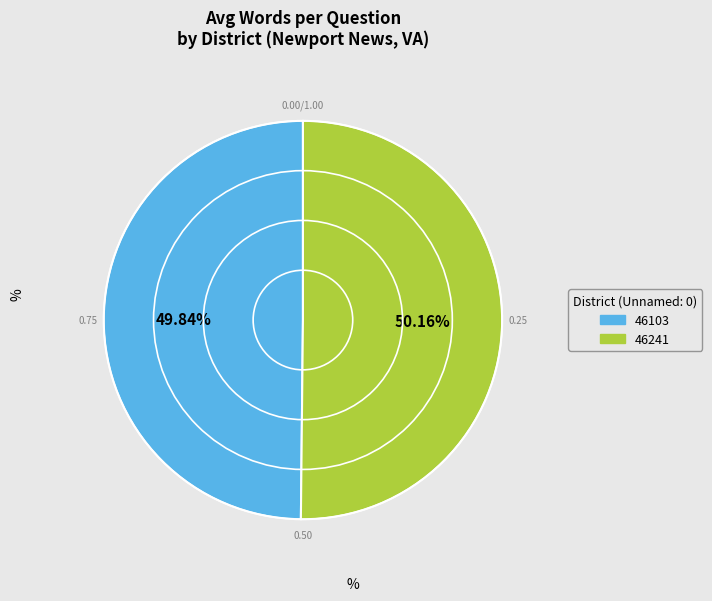

Is it true that 46103 is 50% of the pie?

True